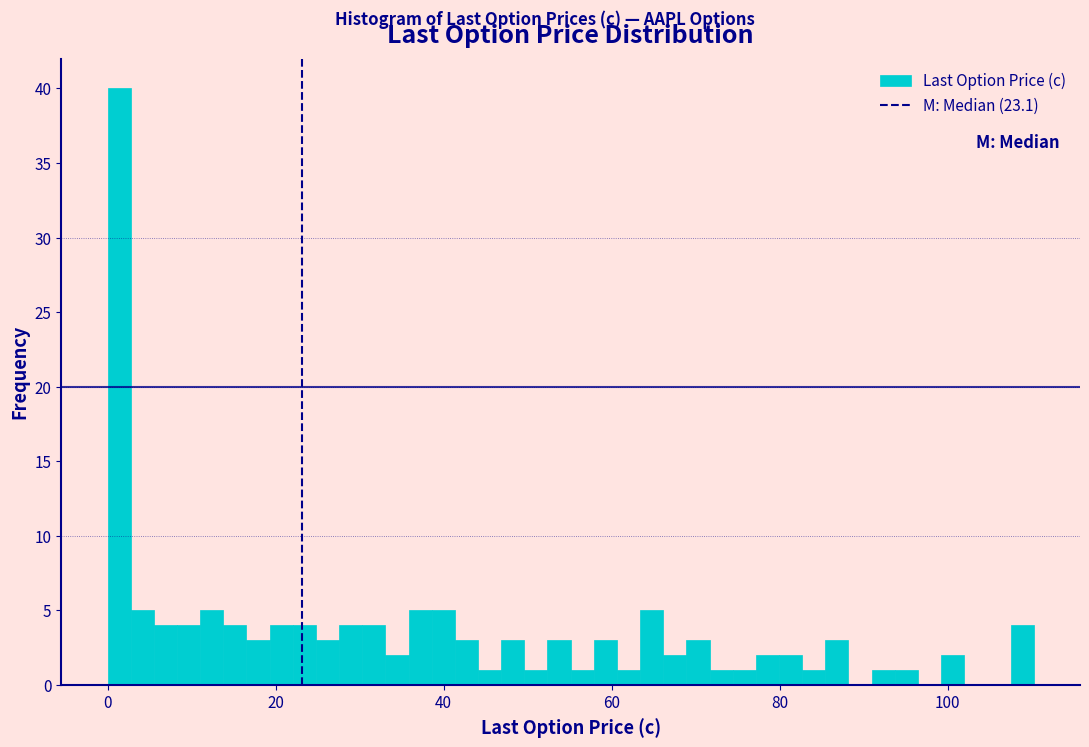

Around what value on the x-axis is the tallest bar? Give the approximate position of its centre, as read against the axis.

2